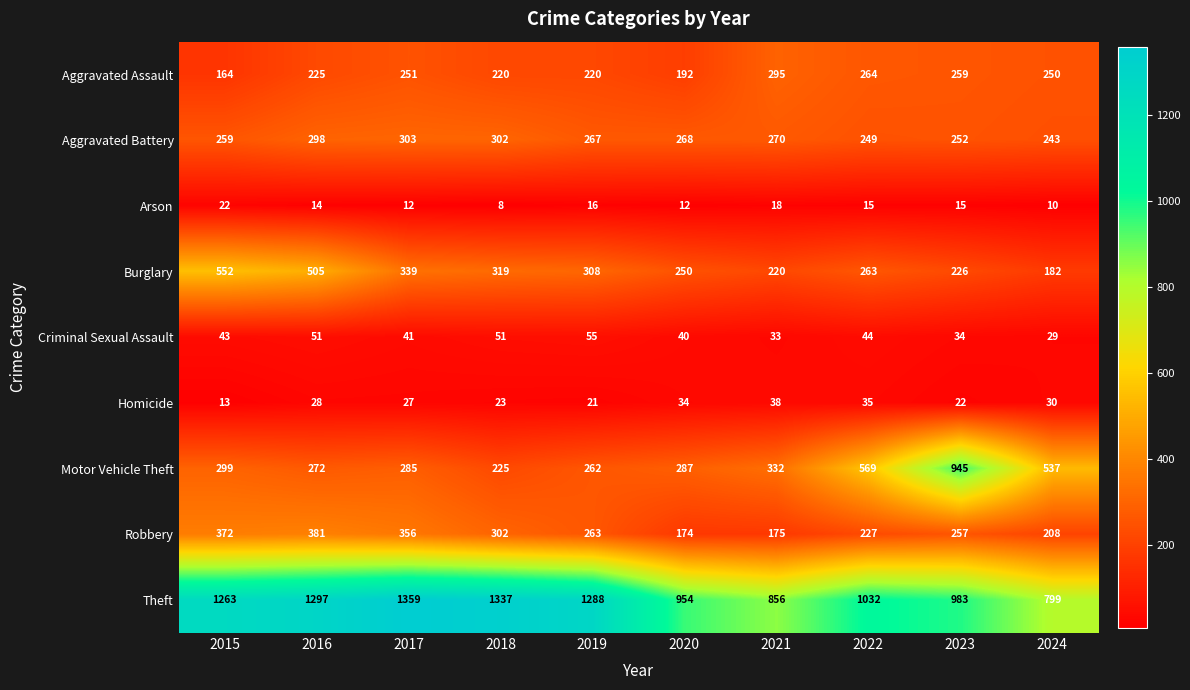

List the series in order of their peak value, highest first.

Theft, Motor Vehicle Theft, Burglary, Robbery, Aggravated Battery, Aggravated Assault, Criminal Sexual Assault, Homicide, Arson